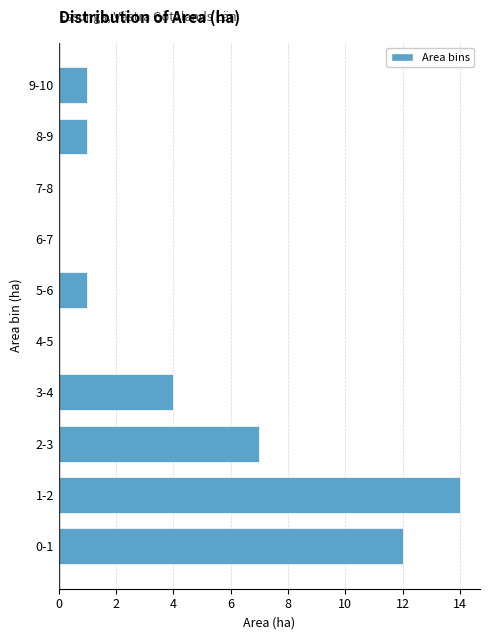

Reading bottom to top, list all the values displayed in this chart.

0-1=12	1-2=14	2-3=7	3-4=4	4-5=0	5-6=1	6-7=0	7-8=0	8-9=1	9-10=1